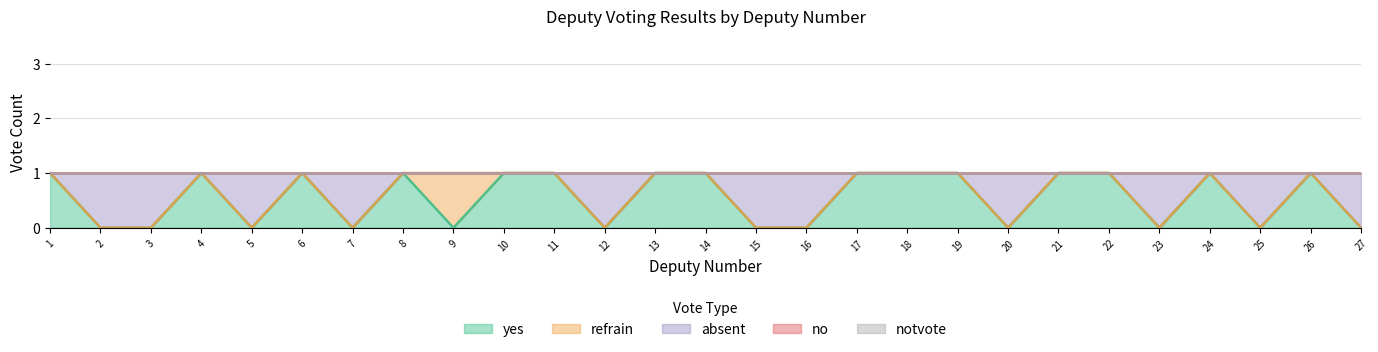

At which category is the sum across all series the highest?

1